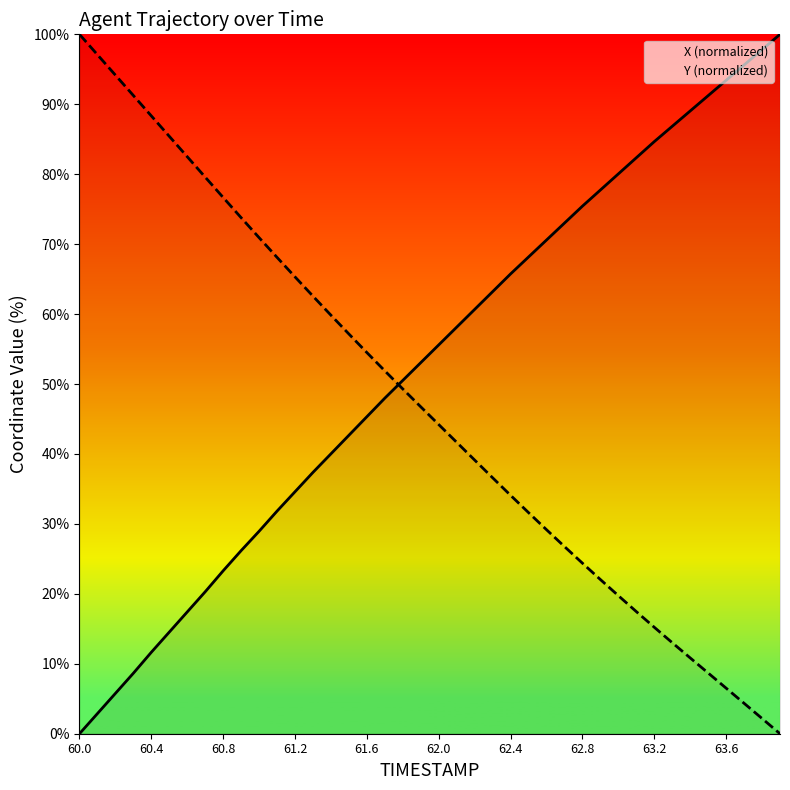

Reading left to right, extract all data points from this chart.

X (normalized): 0.0	2.9	5.8	8.7	11.6	14.5	17.4	20.3	23.3	26.2	29.0	31.8	34.6	37.4	40.0	42.7	45.3	48.0	50.5	53.1	55.6	58.1	60.7	63.2	65.7	68.2	70.6	73.0	75.4	77.7	80.0	82.4	84.7	86.9	89.0	91.2	93.4	95.6	97.8	100.0
Y (normalized): 100.0	97.1	94.2	91.3	88.3	85.4	82.5	79.6	76.7	73.8	70.9	68.1	65.3	62.6	59.8	57.2	54.5	51.9	49.3	46.7	44.2	41.7	39.1	36.6	34.1	31.6	29.2	26.8	24.4	22.0	19.7	17.5	15.2	13.0	10.8	8.7	6.5	4.4	2.2	0.0